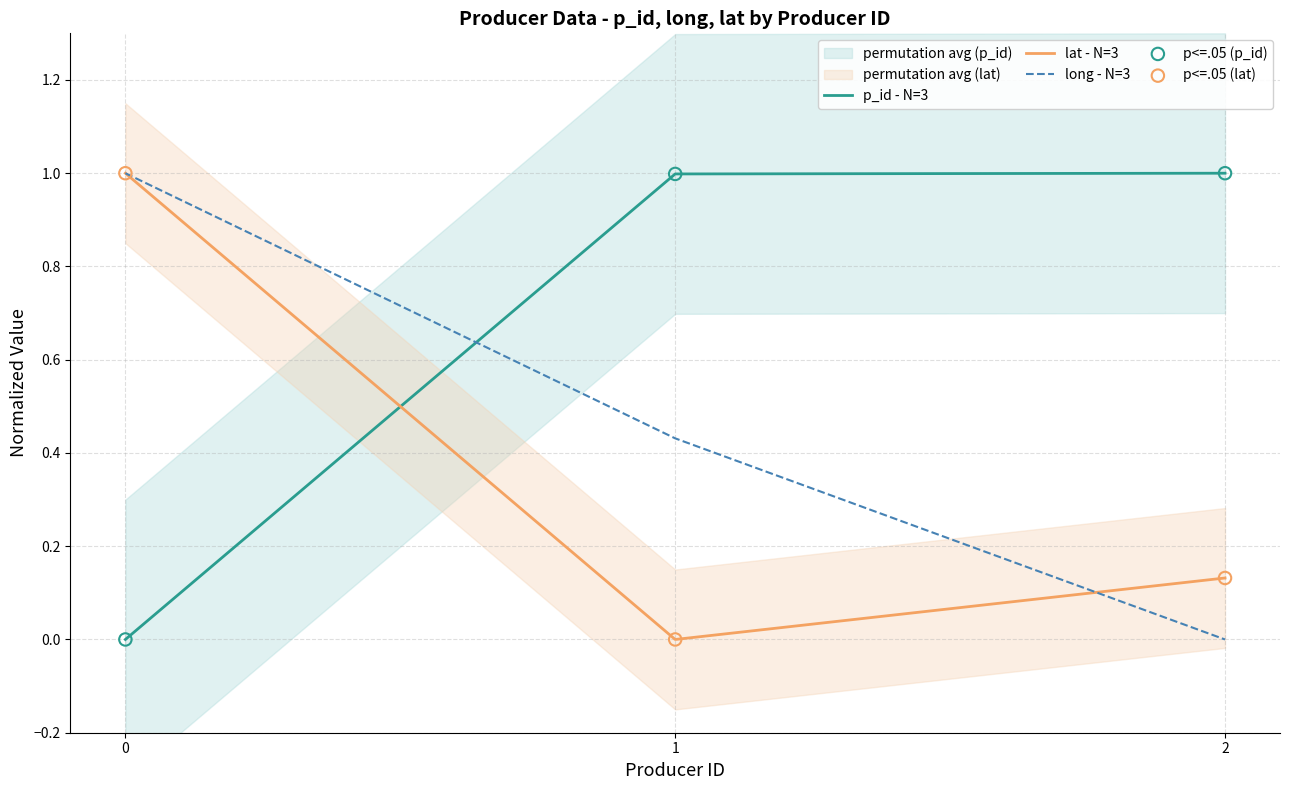

What are all the series names shown in the legend?

p_id - N=3, lat - N=3, long - N=3, p<=.05 (p_id), p<=.05 (lat)